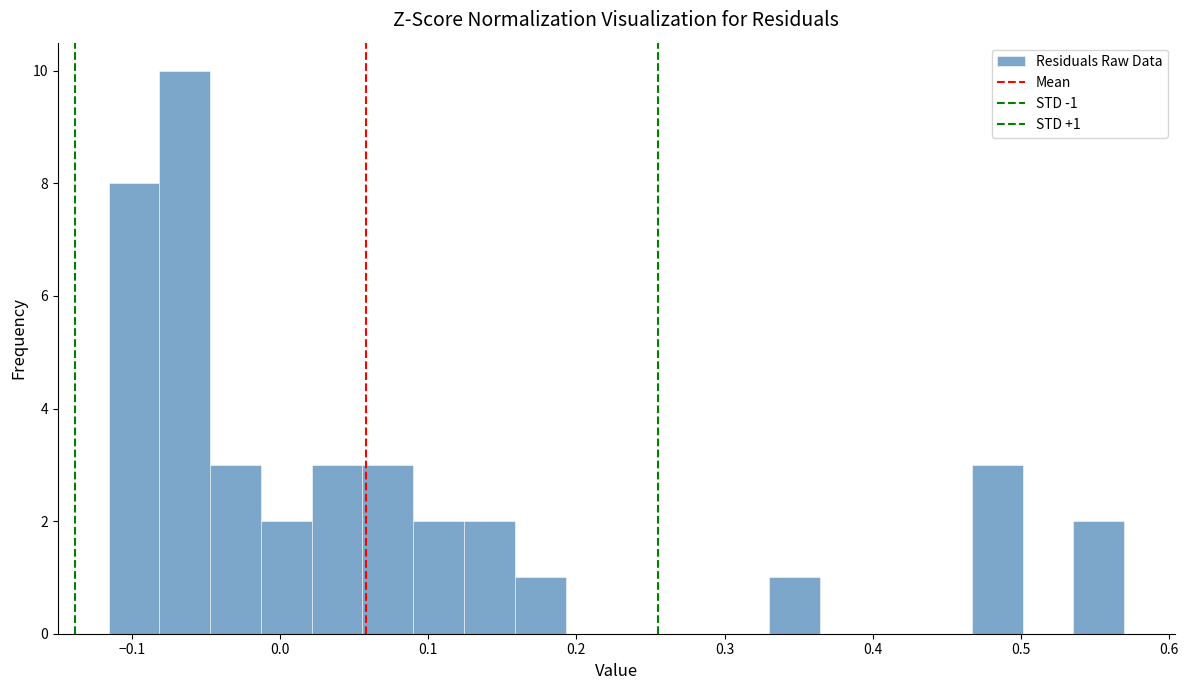

Read against the x-axis, roughly where is the centre of the tallest bar?

-0.06